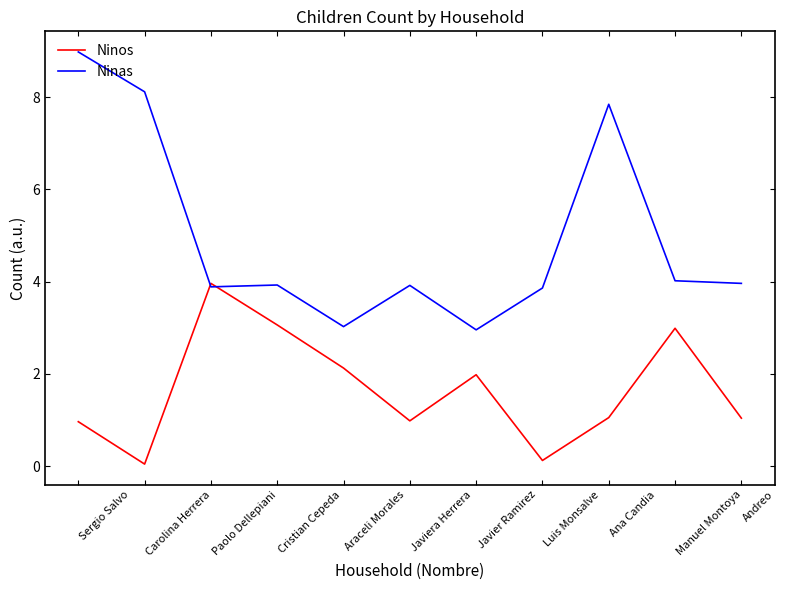

In Ninas, how many points are higher than both neighbors (excluding endpoints)?

3